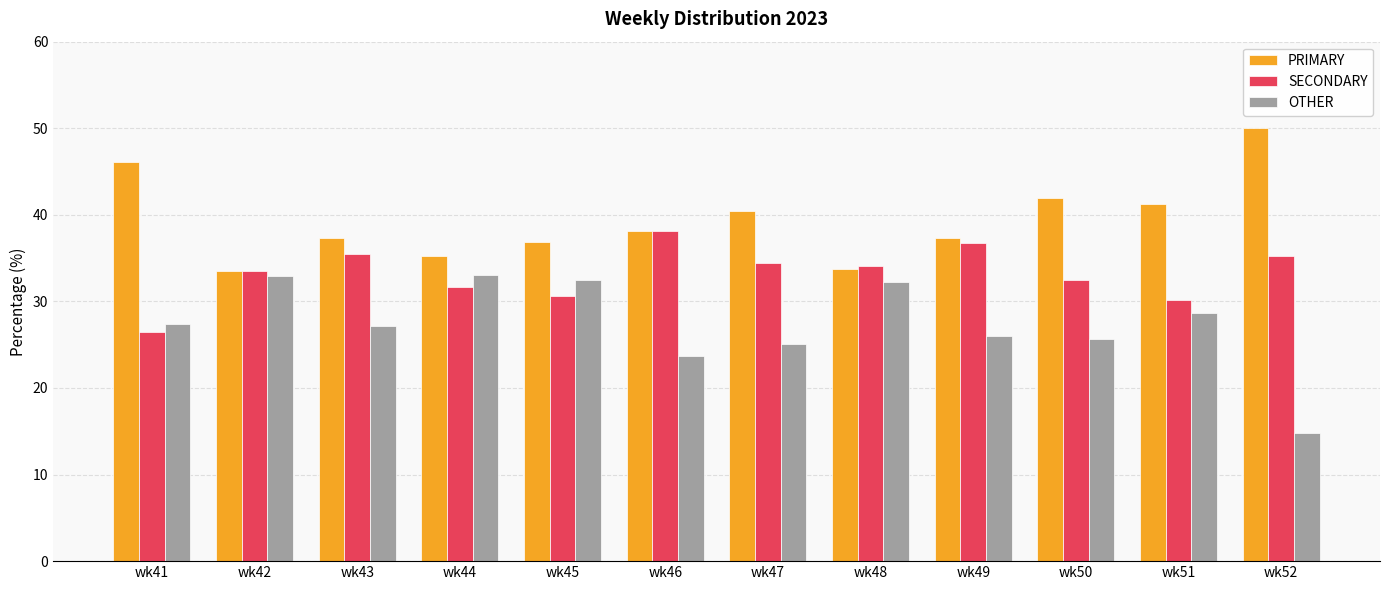

True or false: OTHER has a value of 10.5 at wk45.

False